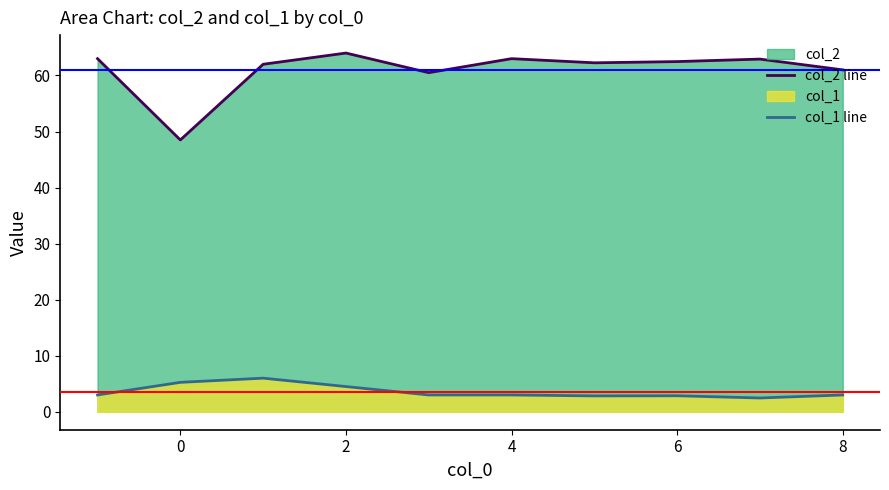

What is the average value of the col_2 line series?

61.0